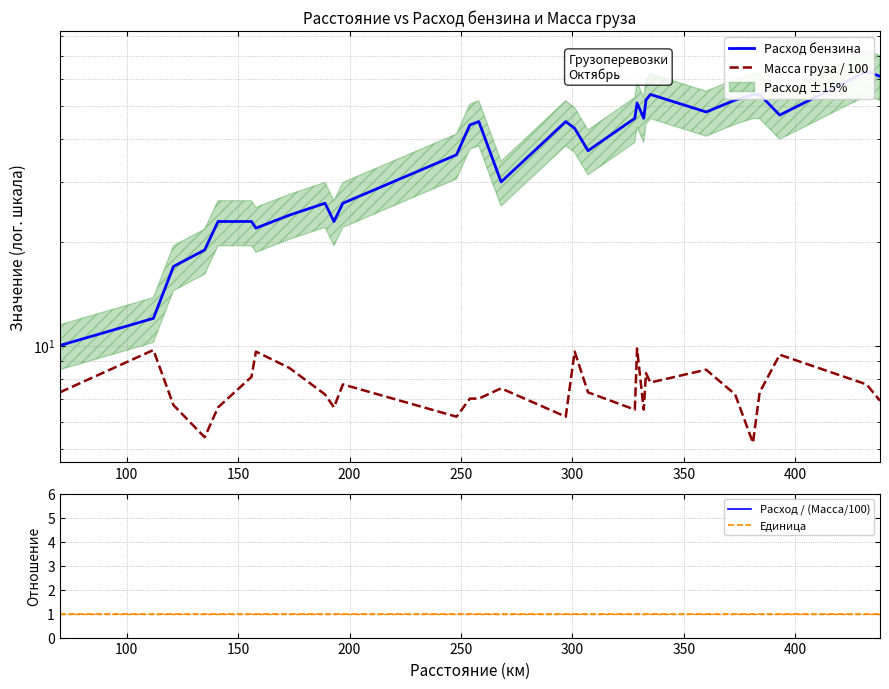

What is the difference between the second highest and second lowest values in the Расход бензина series?

49.0